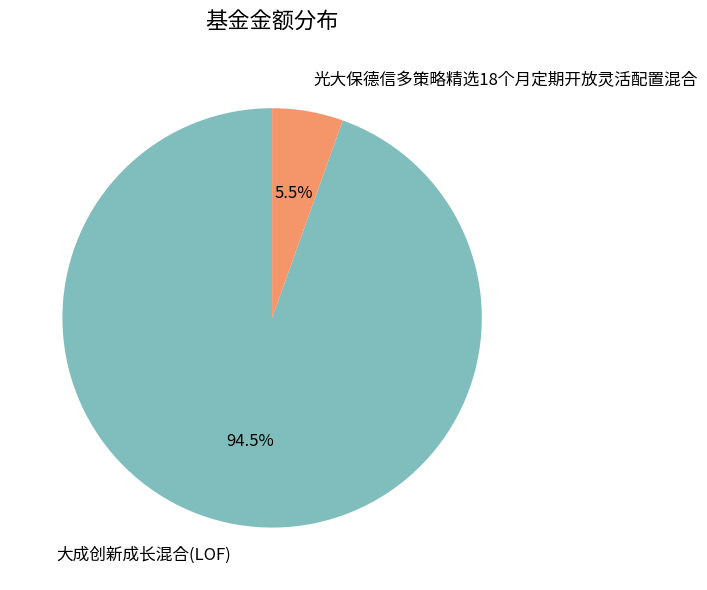

What is the ratio of the value at 光大保德信多策略精选18个月定期开放灵活配置混合 to the value at 大成创新成长混合(LOF)?

0.1